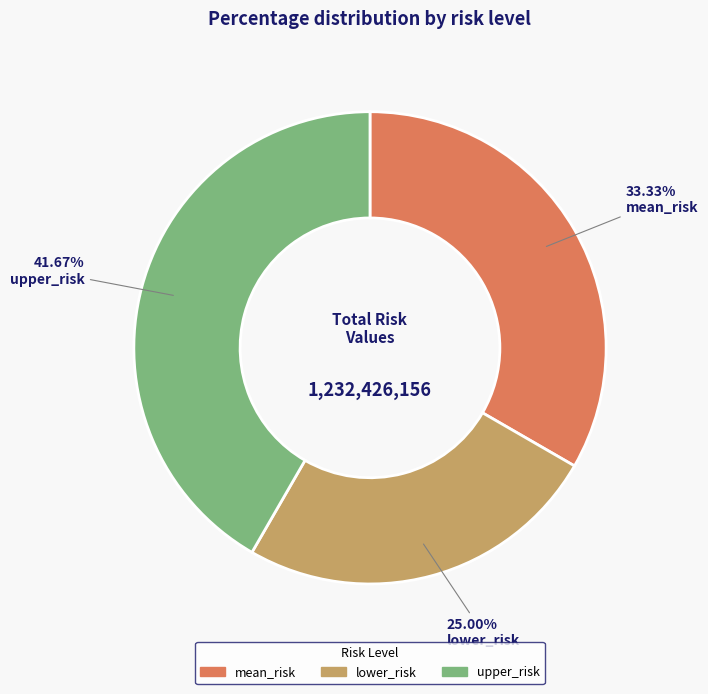

Which has a higher value, mean_risk or lower_risk?

mean_risk